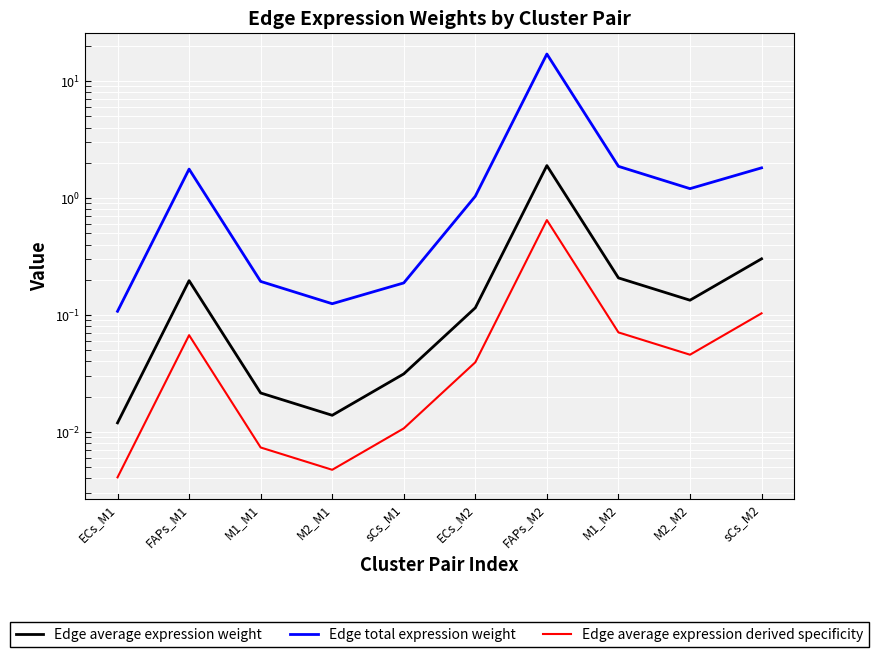

Which series has the largest range (max minus min)?

Edge total expression weight